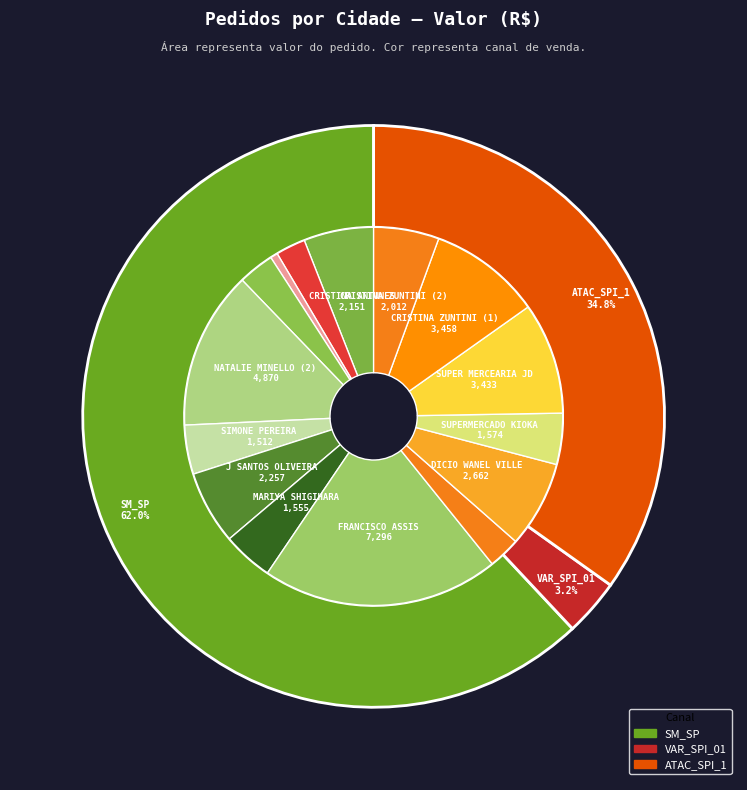

How many slices are in this pie chart?

15